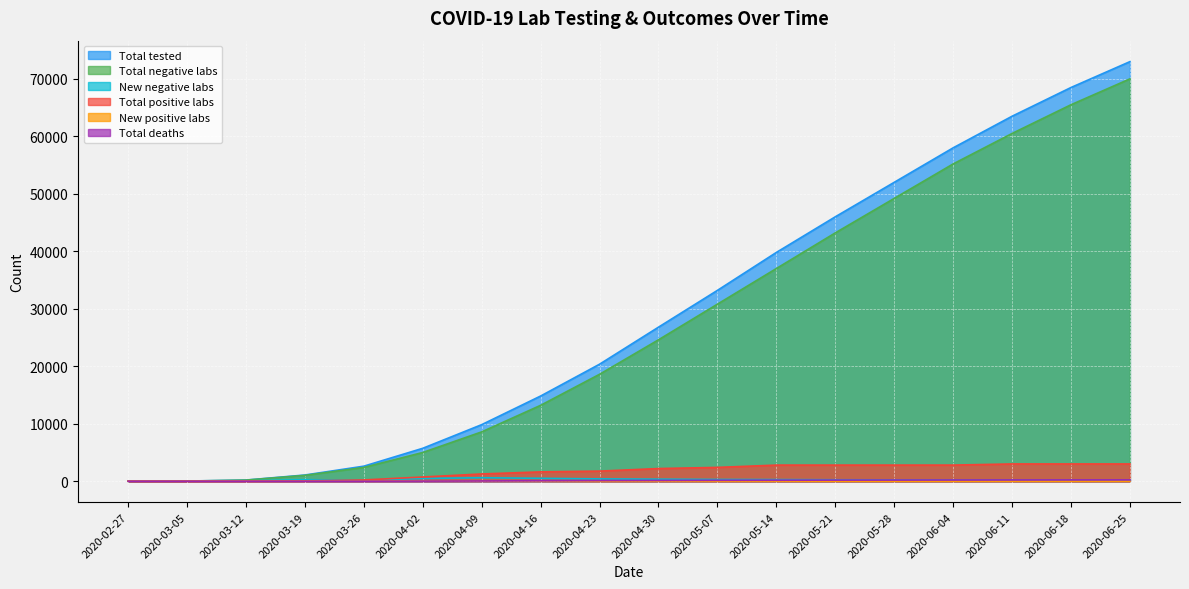

What are all the series names shown in the legend?

Total tested, Total negative labs, New negative labs, Total positive labs, New positive labs, Total deaths